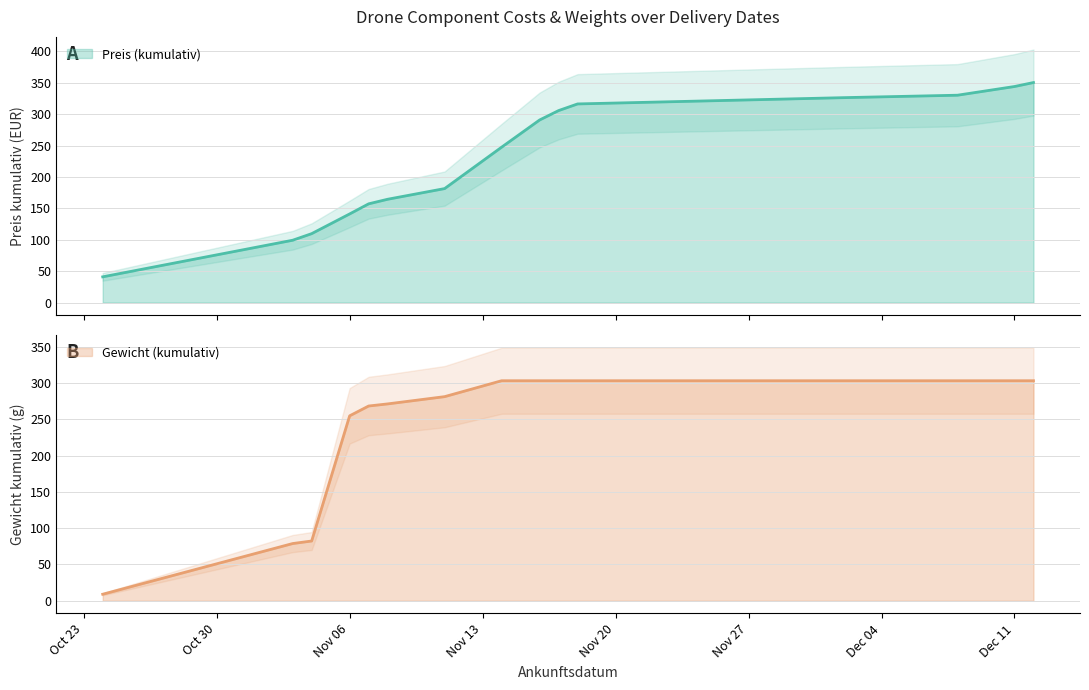

Is it true that Preis equals 41.0 at 2017-10-24?

True